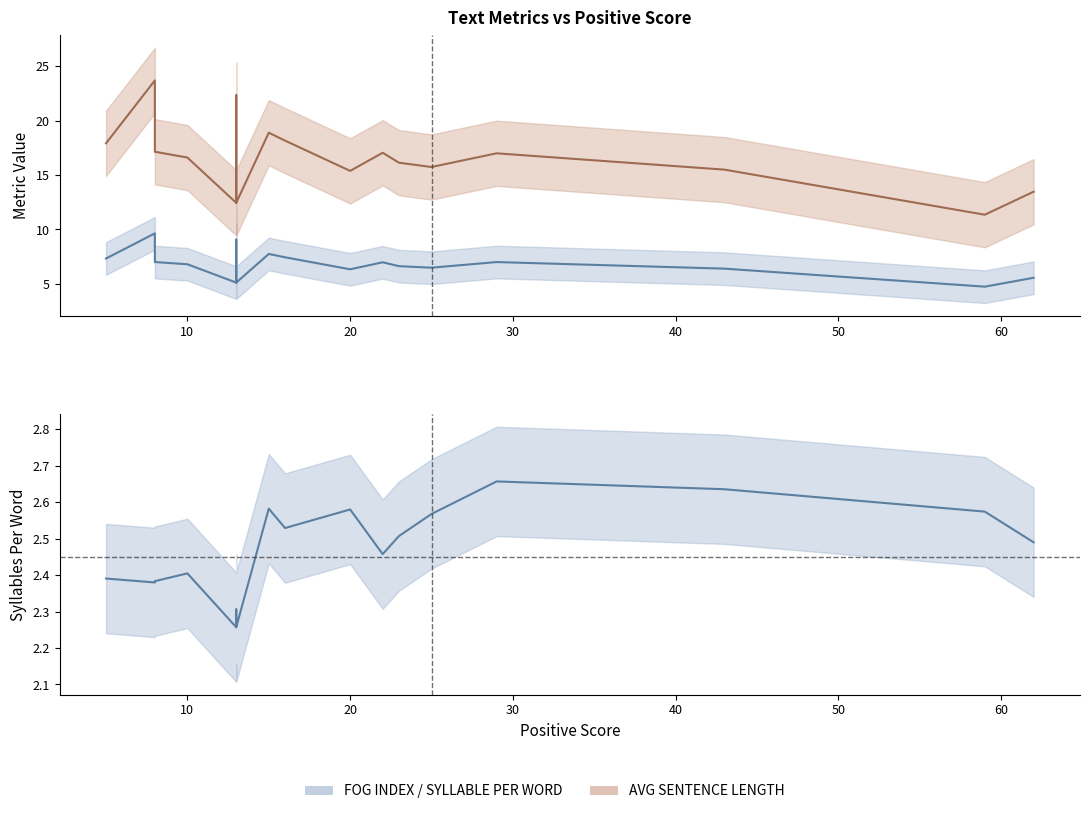

Read the FOG INDEX value at 13.

9.1